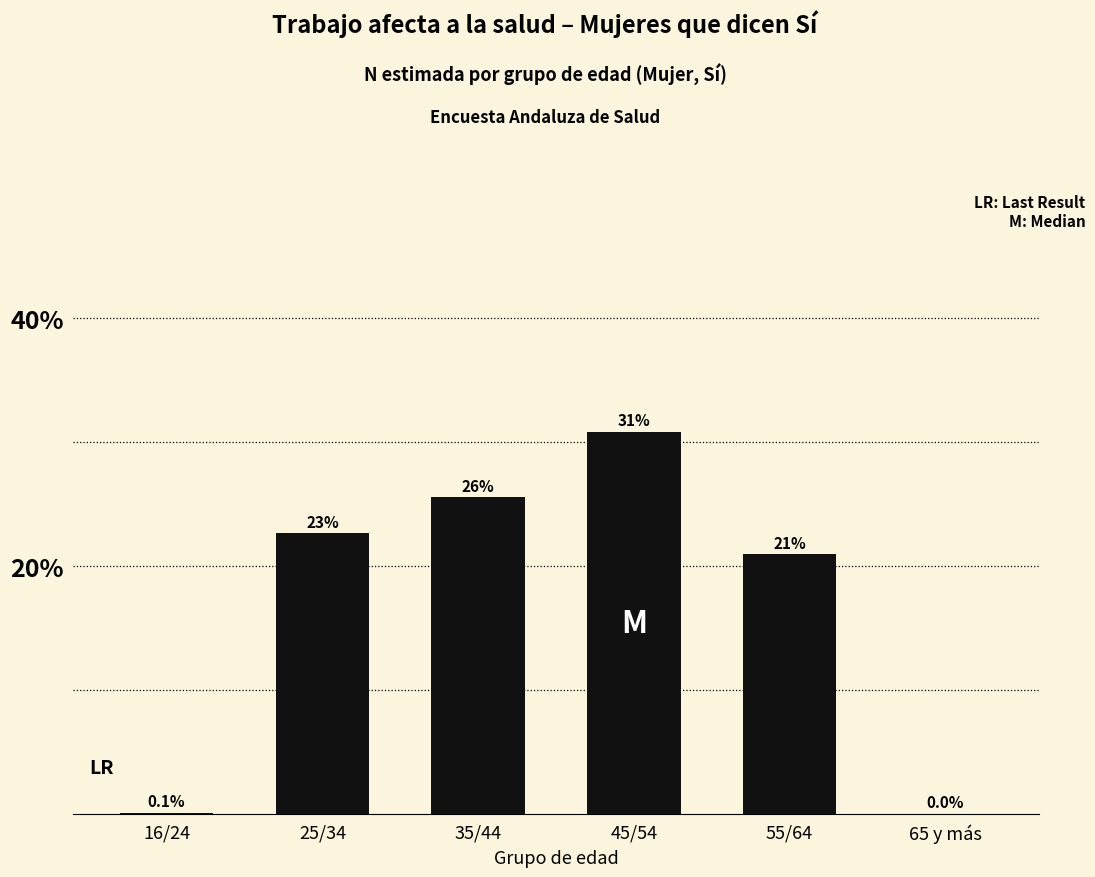

Reading left to right, transcribe all the data shown in this chart.

16/24=0.1	25/34=22.6	35/44=25.5	45/54=30.8	55/64=20.9	65 y más=0.0